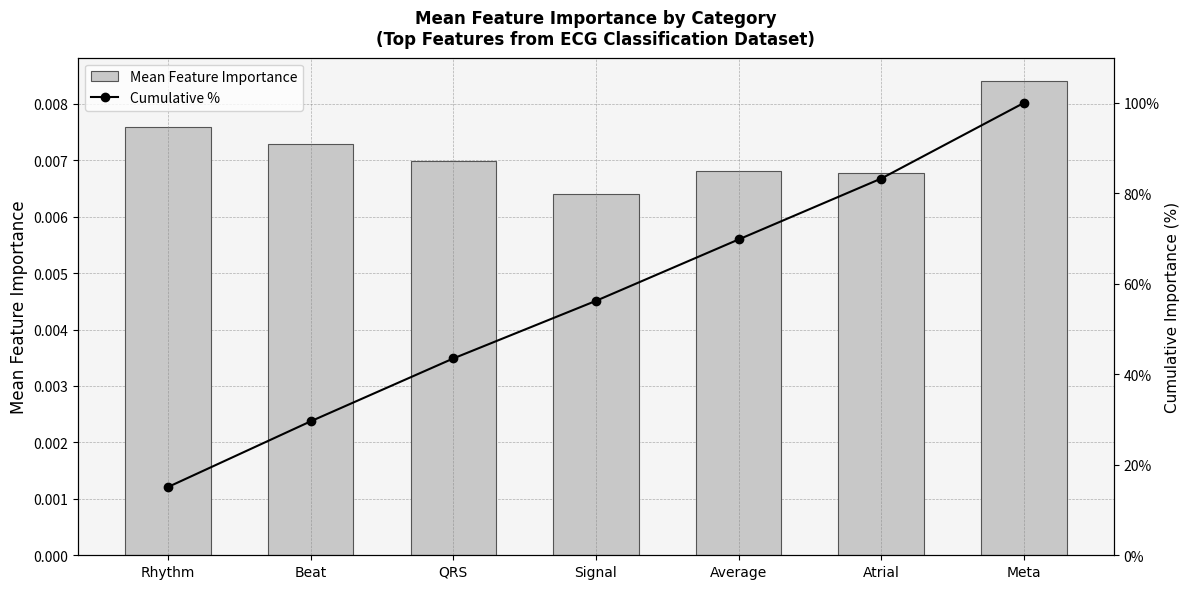

Which series changed the most between Average and Meta?

Cumulative %